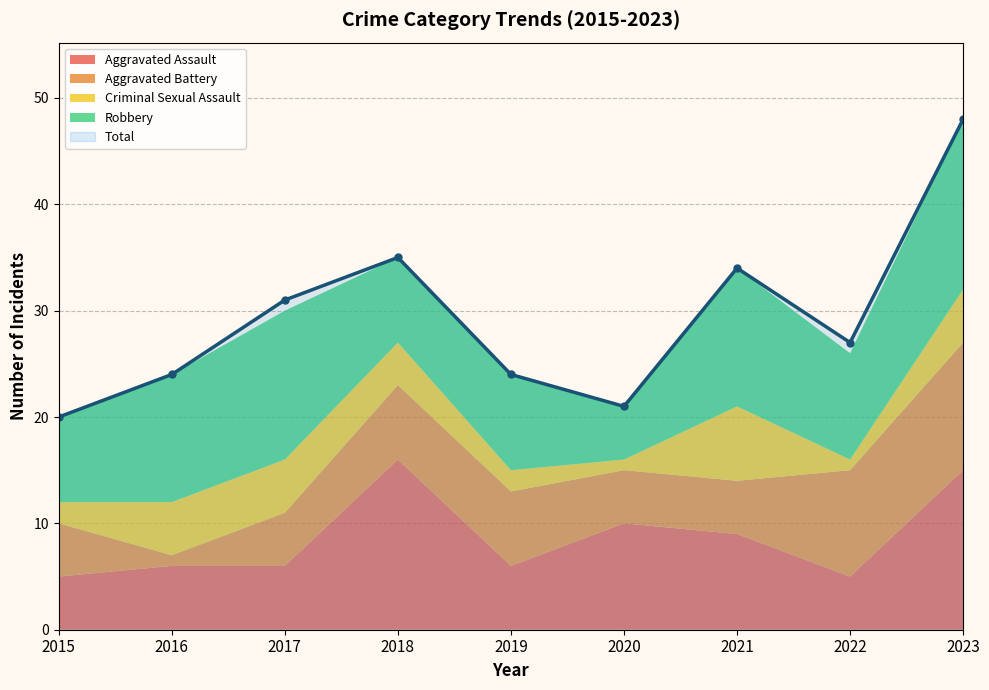

At which category is the sum across all series the highest?

2023